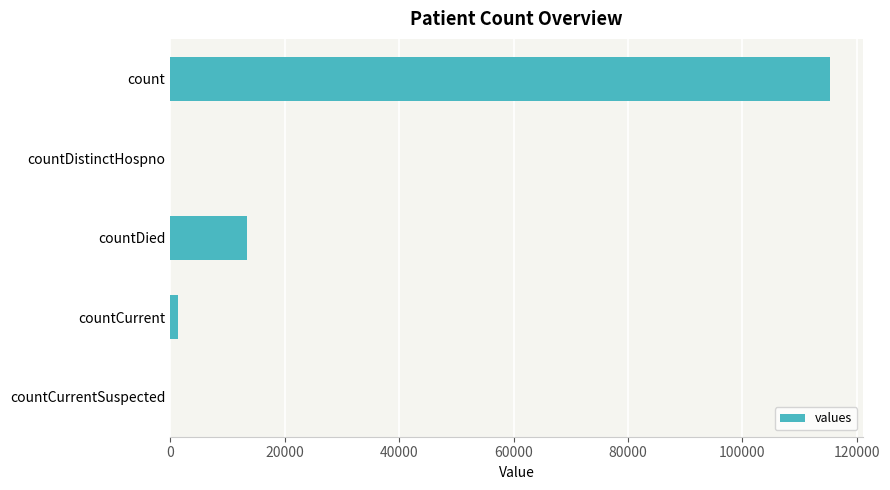

What is the greatest value displayed?

115379